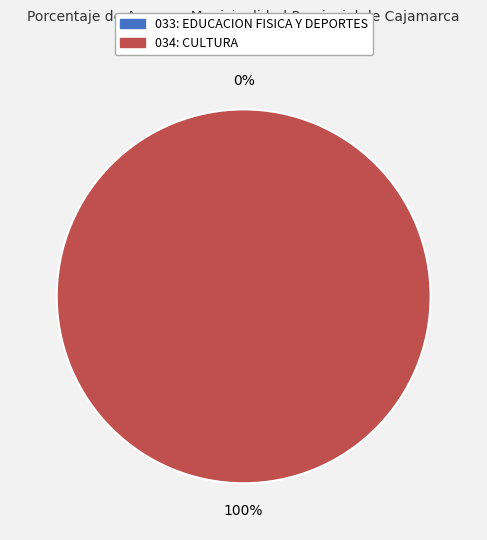

To the nearest percent, what is the average slice percentage?

50%